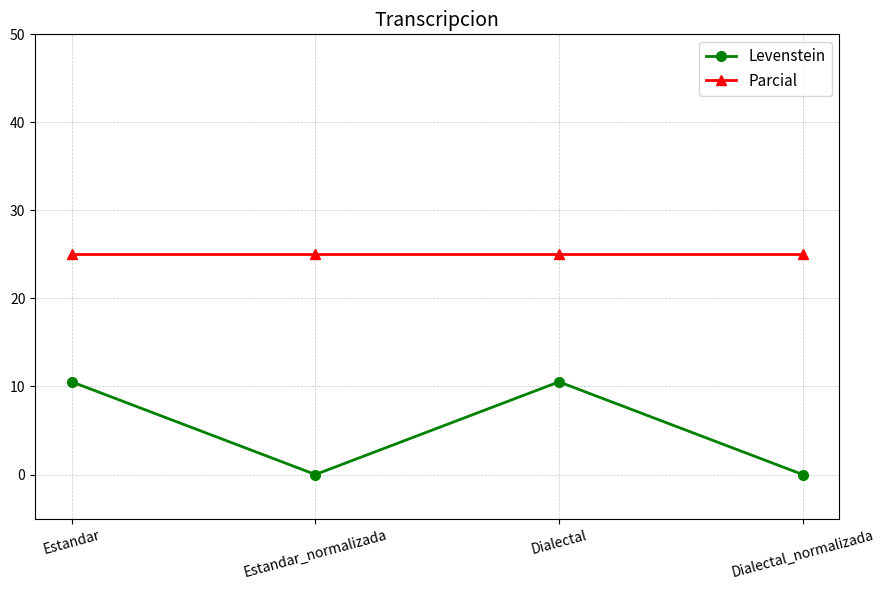

Where is the first local maximum for Levenstein?

Dialectal